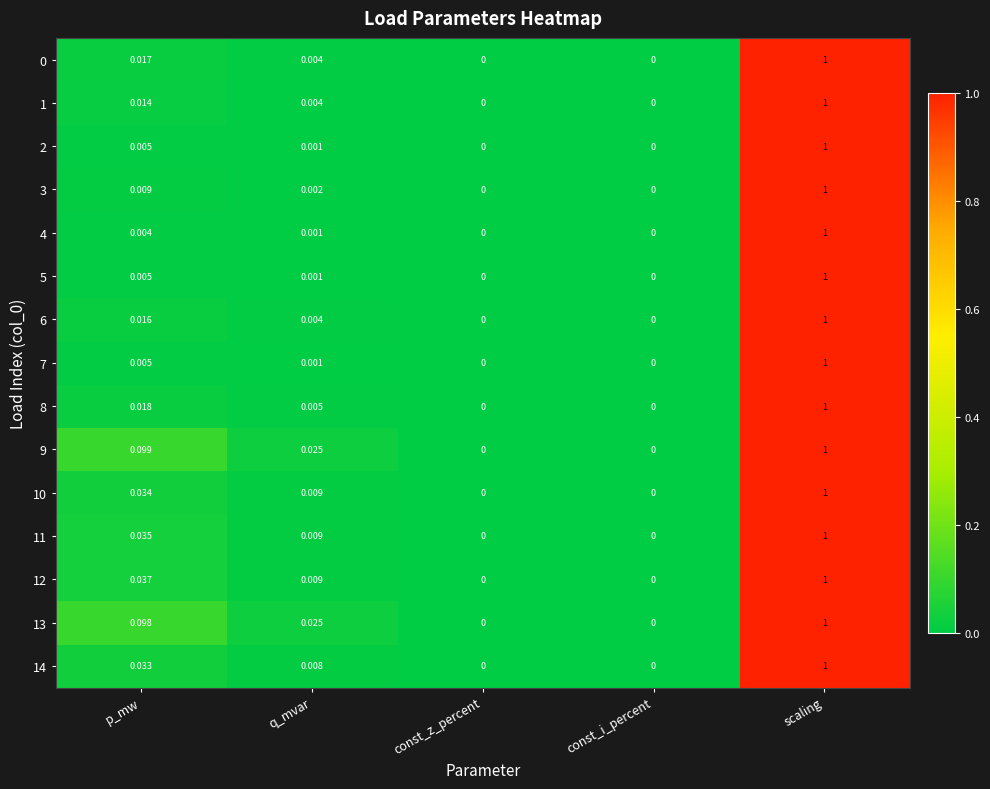

Is the value of 13 at p_mw greater than the value of 9 at const_i_percent?

Yes